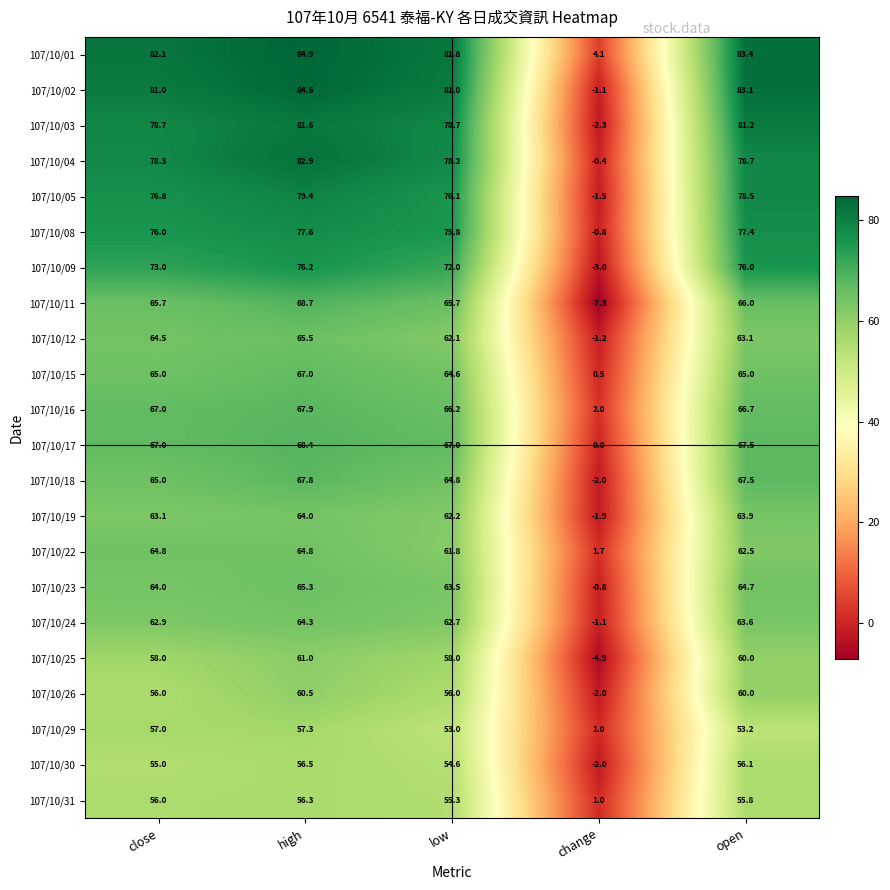

What is the difference between the maximum and second lowest values in the 107/10/18 series?

3.0